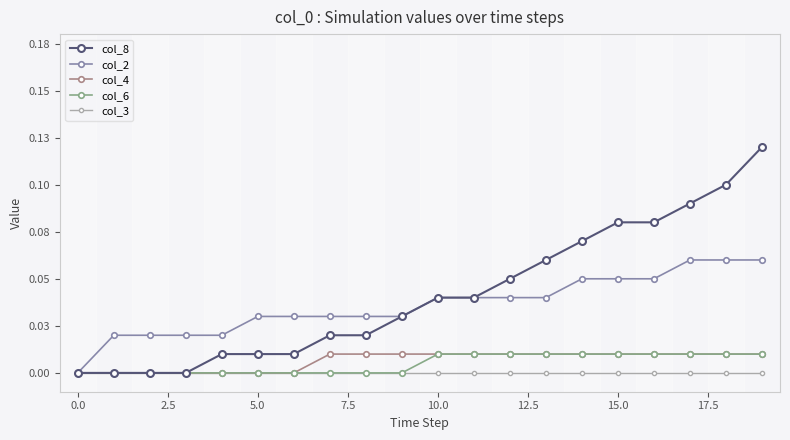

What is the maximum value shown in the chart?

0.1